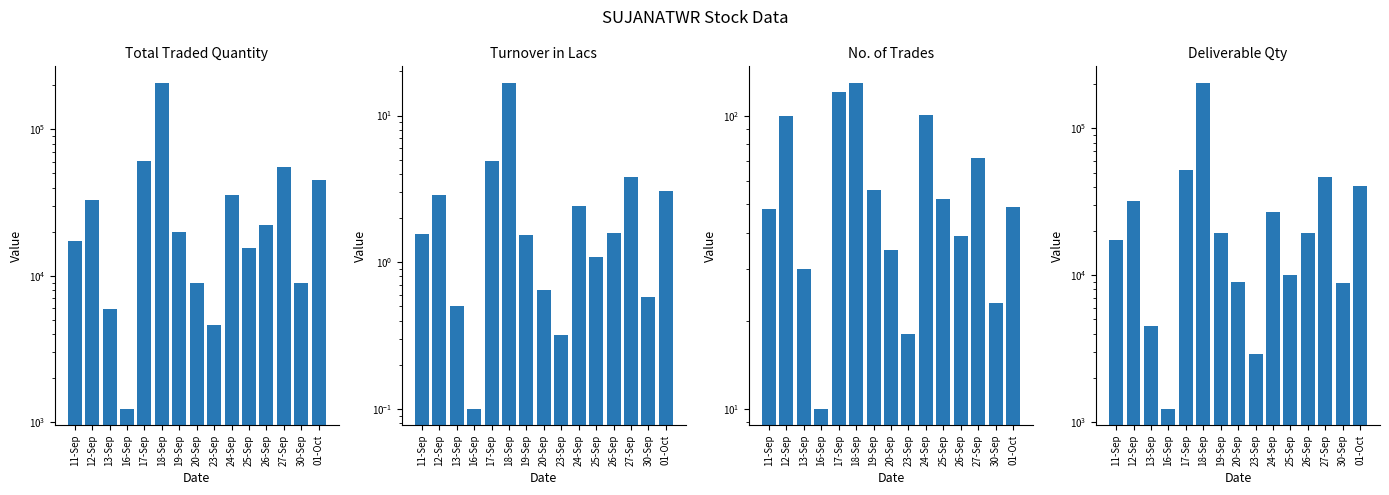

List the series in order of their peak value, lowest first.

Turnover in Lacs, No. of Trades, Deliverable Qty, Total Traded Quantity